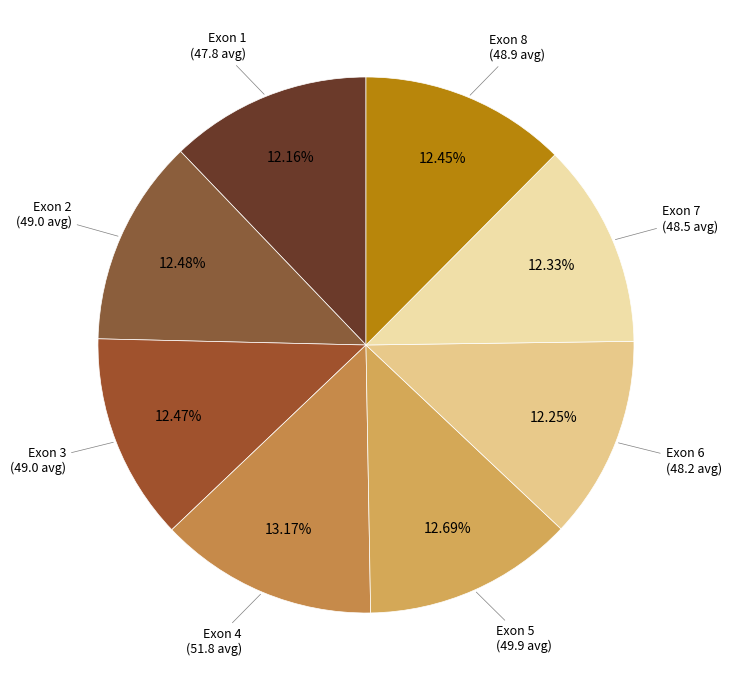

Rank the categories by value from lowest to highest.

Exon 1, Exon 6, Exon 7, Exon 8, Exon 3, Exon 2, Exon 5, Exon 4